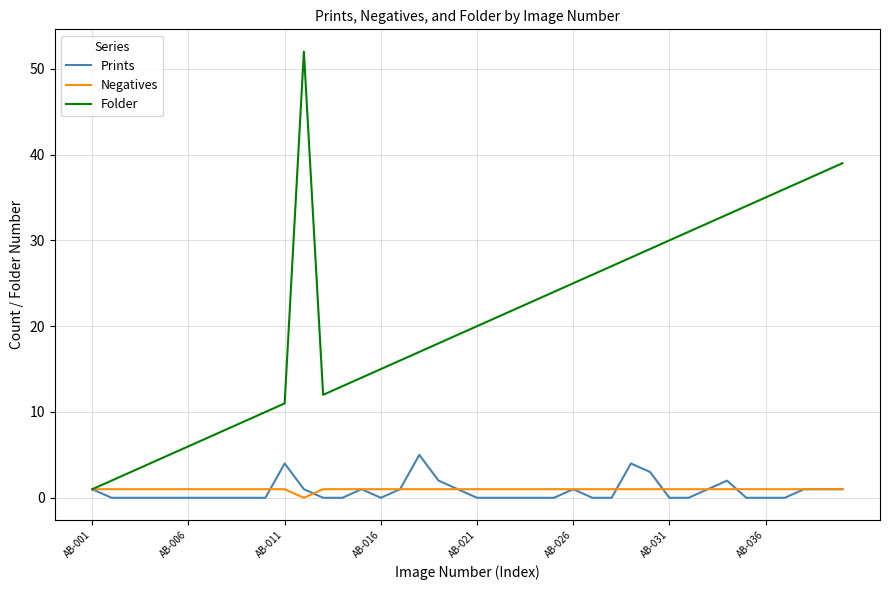

Which series has the widest spread of values?

Folder